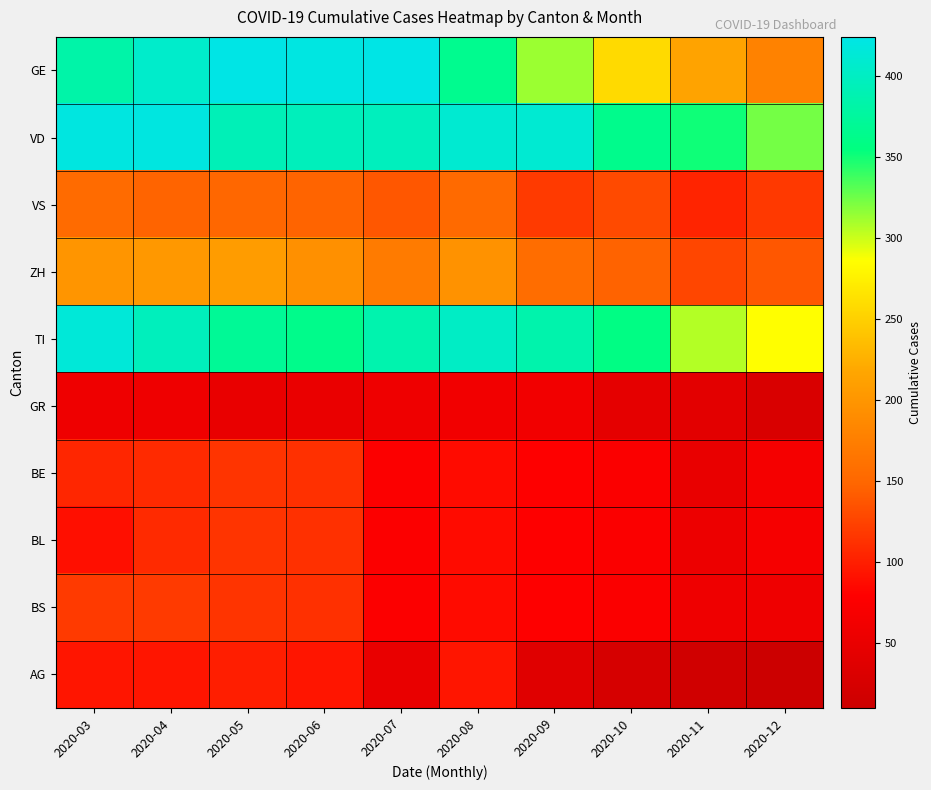

Rank the series at 2020-06 from highest to lowest value.

GE, VD, TI, ZH, VS, BE, BL, BS, AG, GR